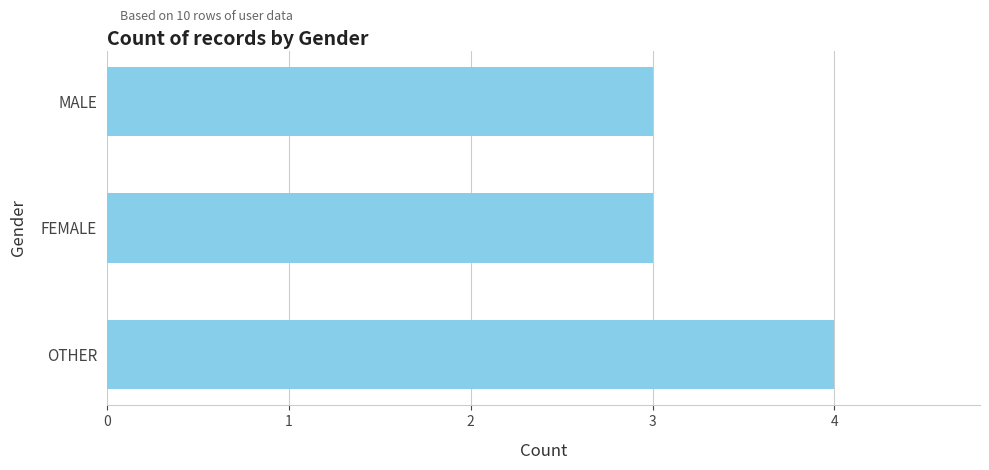

Which has a higher value, FEMALE or OTHER?

OTHER